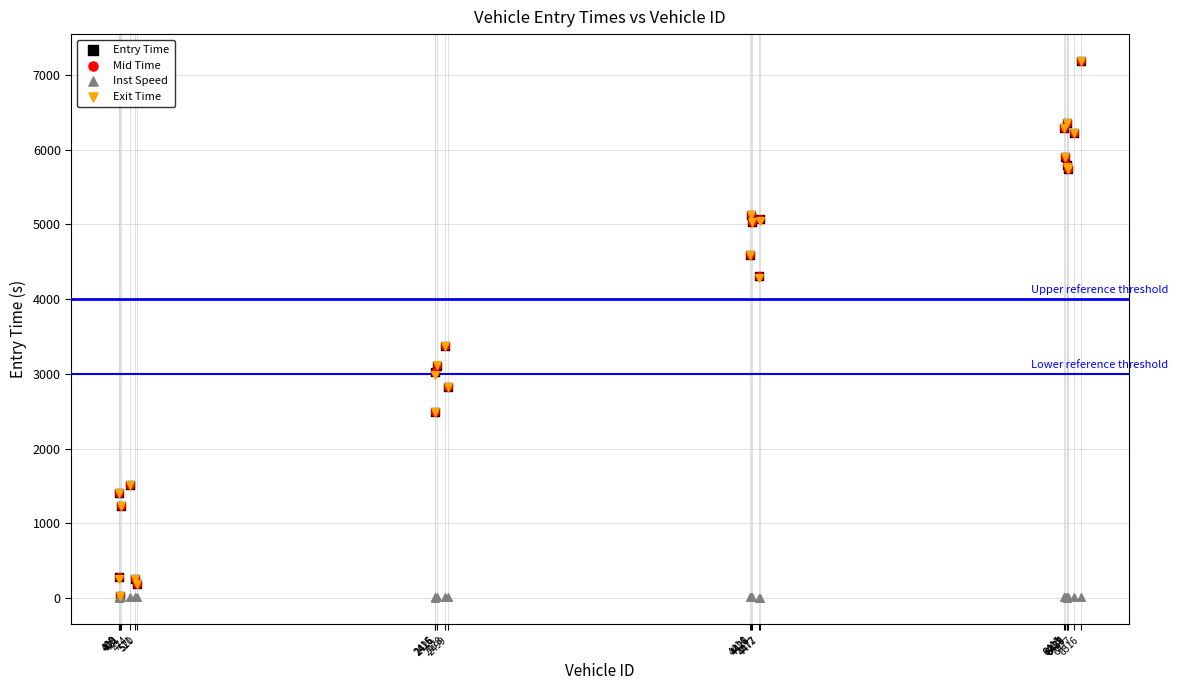

What are all the series names shown in the legend?

Entry Time, Mid Time, Inst Speed, Exit Time